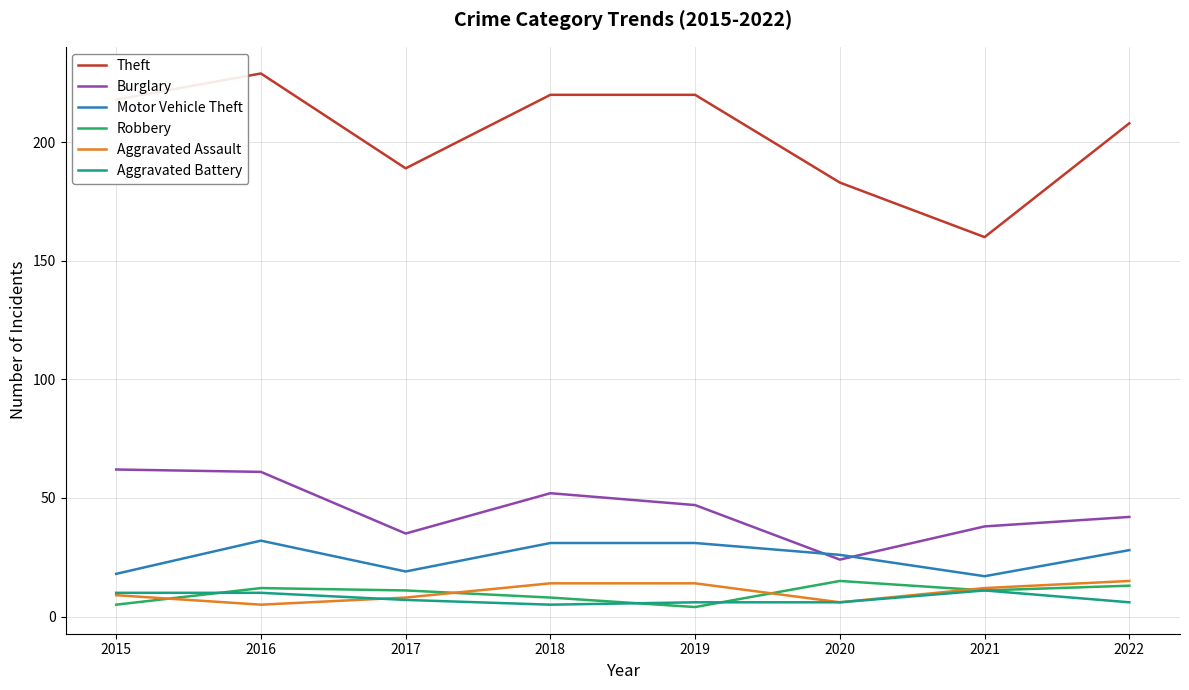

Reading left to right, what are all the values shown in this chart?

Theft: 2015=218	2016=229	2017=189	2018=220	2019=220	2020=183	2021=160	2022=208
Burglary: 2015=62	2016=61	2017=35	2018=52	2019=47	2020=24	2021=38	2022=42
Motor Vehicle Theft: 2015=18	2016=32	2017=19	2018=31	2019=31	2020=26	2021=17	2022=28
Robbery: 2015=5	2016=12	2017=11	2018=8	2019=4	2020=15	2021=11	2022=13
Aggravated Assault: 2015=9	2016=5	2017=8	2018=14	2019=14	2020=6	2021=12	2022=15
Aggravated Battery: 2015=10	2016=10	2017=7	2018=5	2019=6	2020=6	2021=11	2022=6